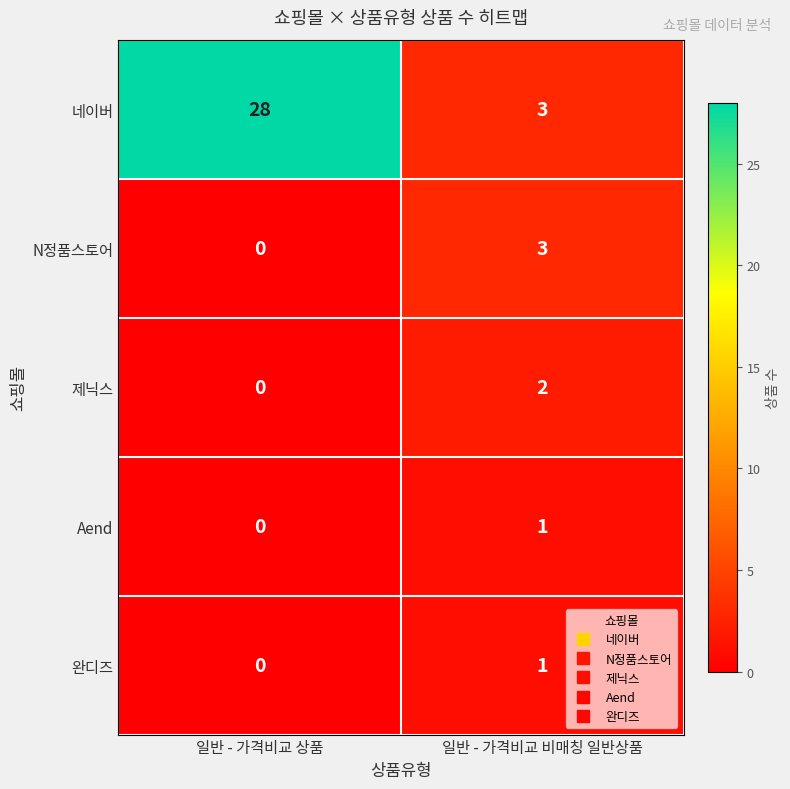

What is the greatest value displayed?

28